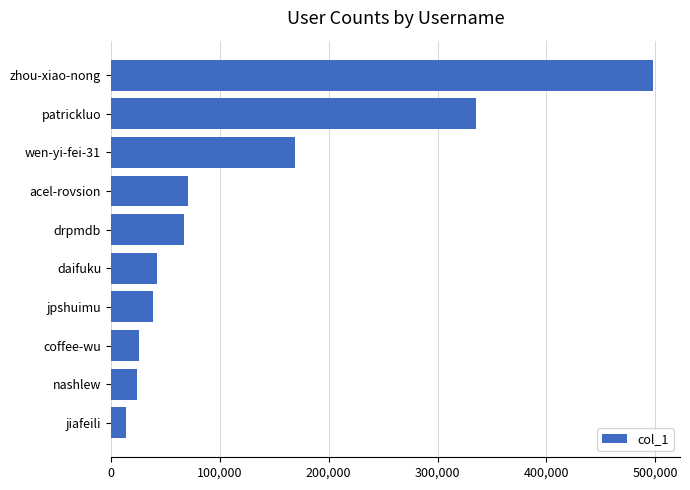

Where is the data nearest to the value 255830?

patrickluo